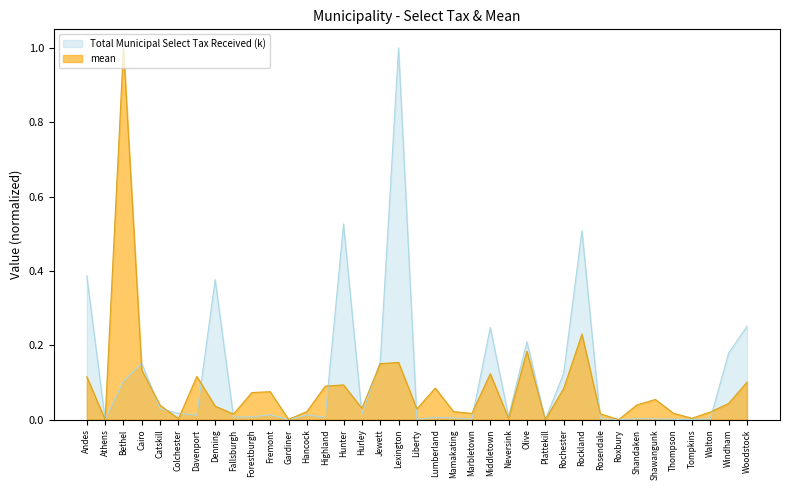

Reading right to left, extract all data points from this chart.

mean: 0.1	0.0	0.0	0.0	0.0	0.1	0.0	0.0	0.0	0.2	0.1	0.0	0.2	0.0	0.1	0.0	0.0	0.1	0.0	0.2	0.2	0.0	0.1	0.1	0.0	0.0	0.1	0.1	0.0	0.0	0.1	0.0	0.0	0.1	1.0	0.0	0.1
Total Municipal Select Tax Received (k): 0.3	0.2	0.0	0.0	0.0	0.0	0.0	0.0	0.0	0.5	0.1	0.0	0.2	0.0	0.2	0.0	0.0	0.0	0.0	1.0	0.2	0.0	0.5	0.0	0.0	0.0	0.0	0.0	0.0	0.4	0.0	0.0	0.0	0.2	0.1	0.0	0.4